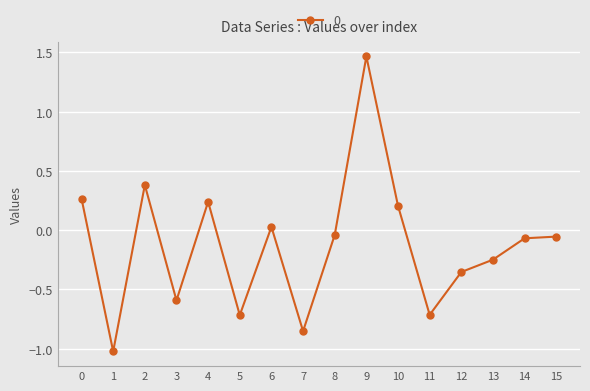

Which label corresponds to the largest value in the chart?

9